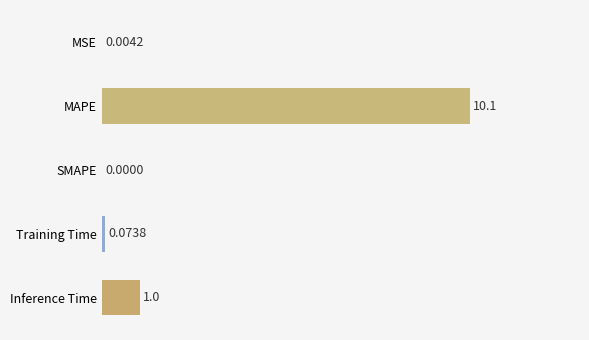

At which category does the chart reach its peak across all series?

MAPE